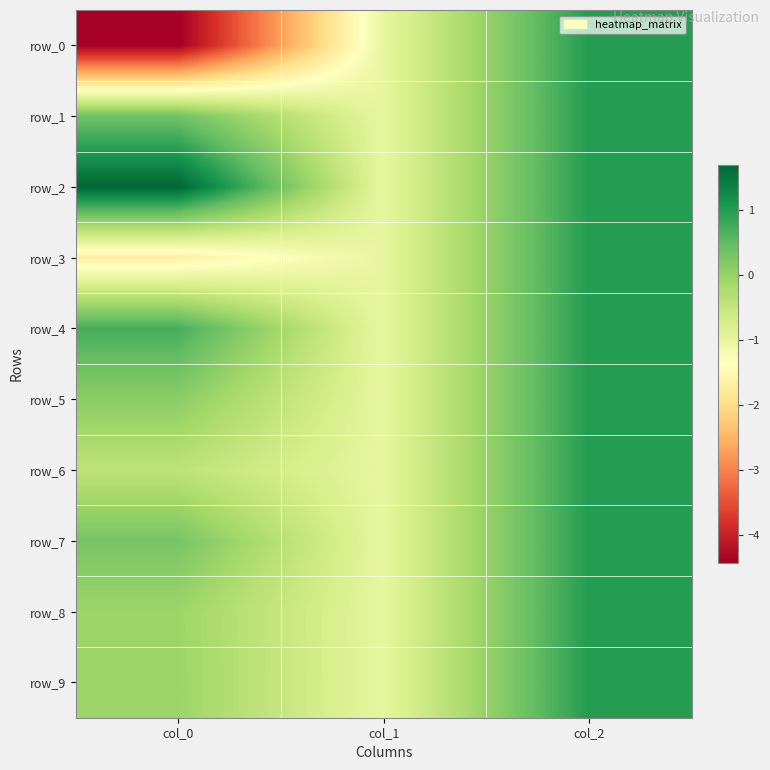

Read the row_6 value at col_0.

-0.4